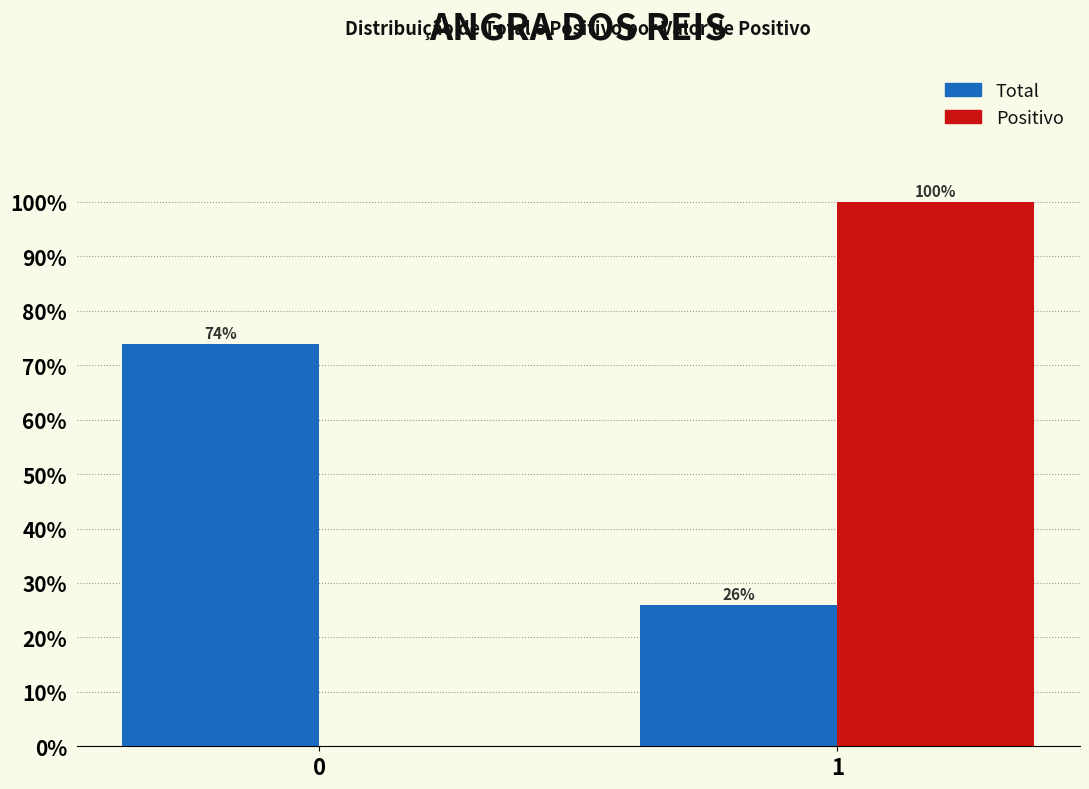

What is the total value across all series at 1?

126.0